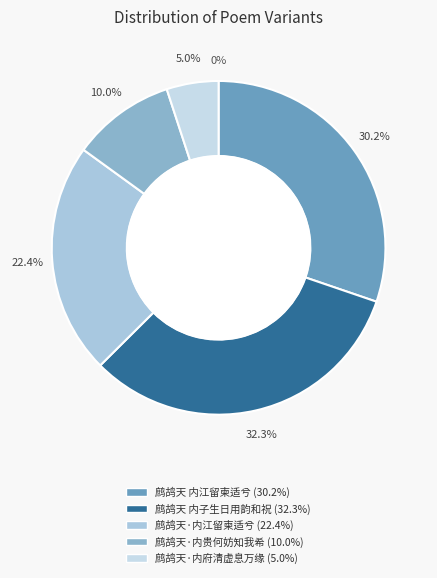

Does 鹧鸪天 内江留柬适兮 represent more than half of the total?

No